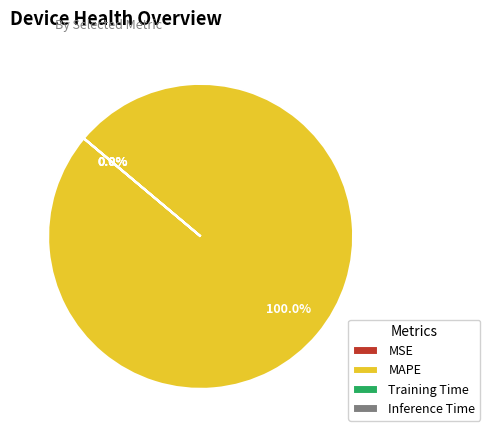

To the nearest percent, what is the difference between the largest and smallest slice percentages?

100%